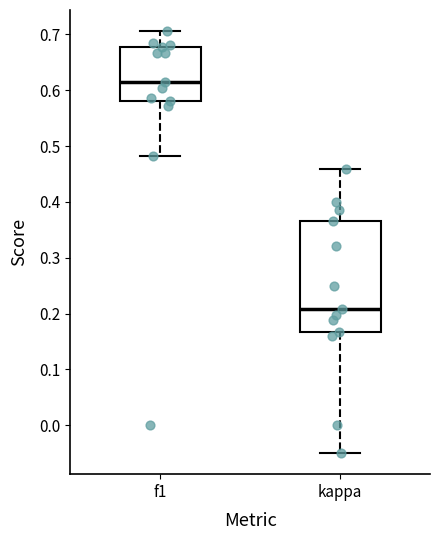

Reading left to right, transcribe this box plot: for each box, give where its median line is, the range the box spans, and where its two whiskers end, as read against the y-axis. The values are not printed on the chart, so give them approximately, as read against the axis.

f1: median 0.62, box 0.58 to 0.68, whiskers 0.48 to 0.71
kappa: median 0.21, box 0.17 to 0.37, whiskers -0.05 to 0.46